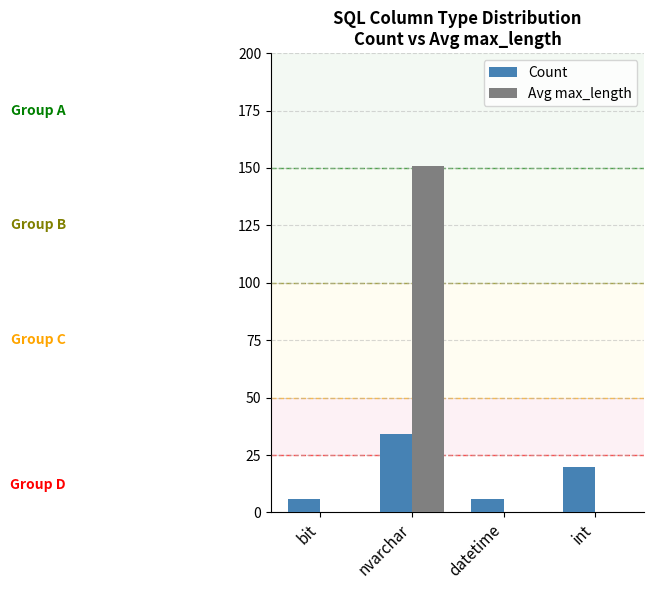

Is the value of Avg max_length at int greater than the value of Count at int?

No